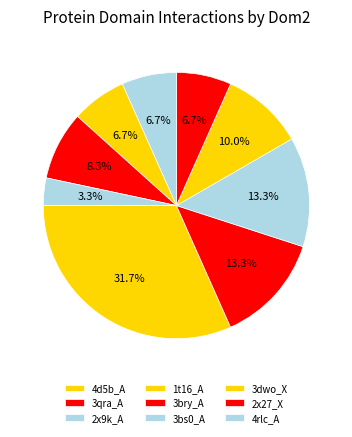

Is the sum of 1t16_A and 2x9k_A greater than half?

No